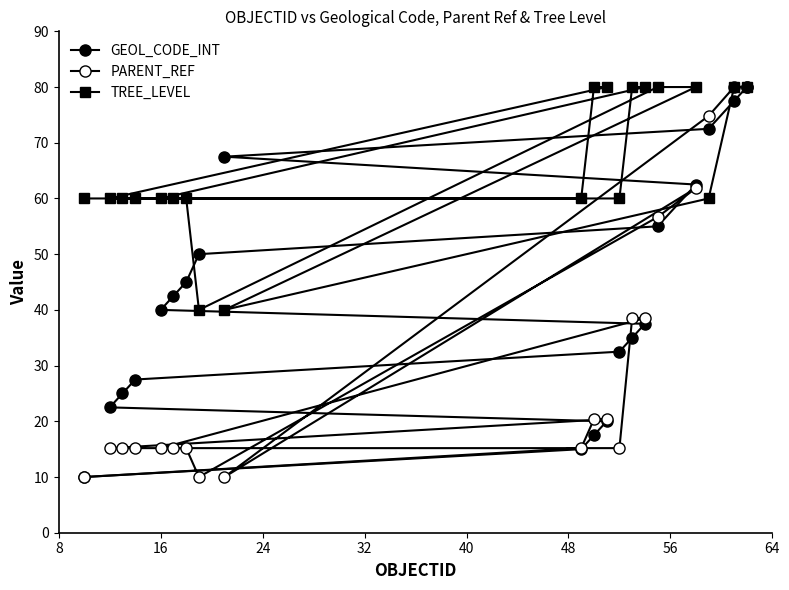

True or false: GEOL_CODE_INT has more than 1 interior local peaks.

False